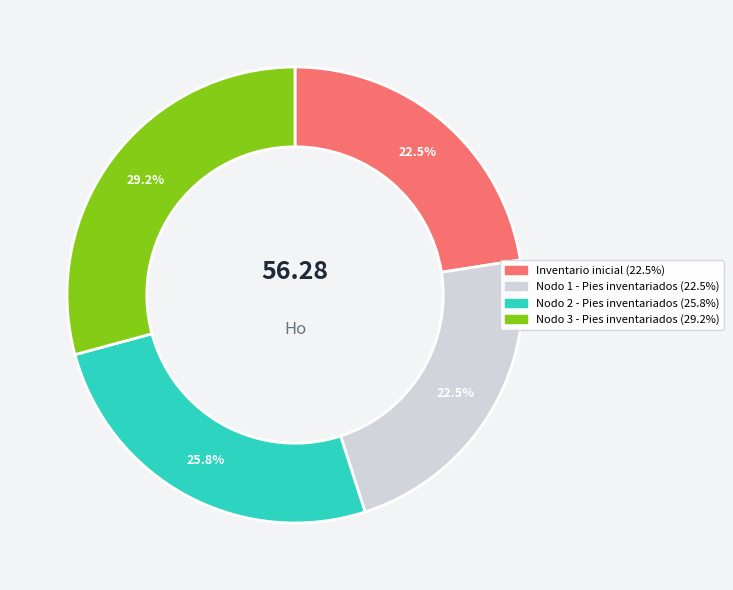

What is the ratio of the value at Nodo 1 - Pies inventariados to the value at Nodo 2 - Pies inventariados?

0.9